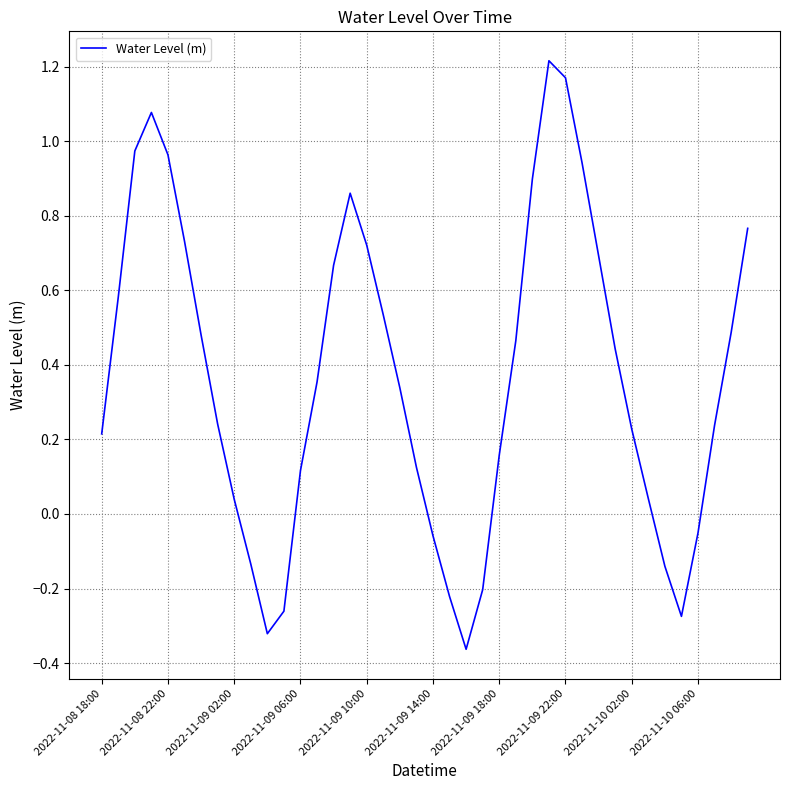

How many interior local peaks (higher than both neighbors) does the data have?

3